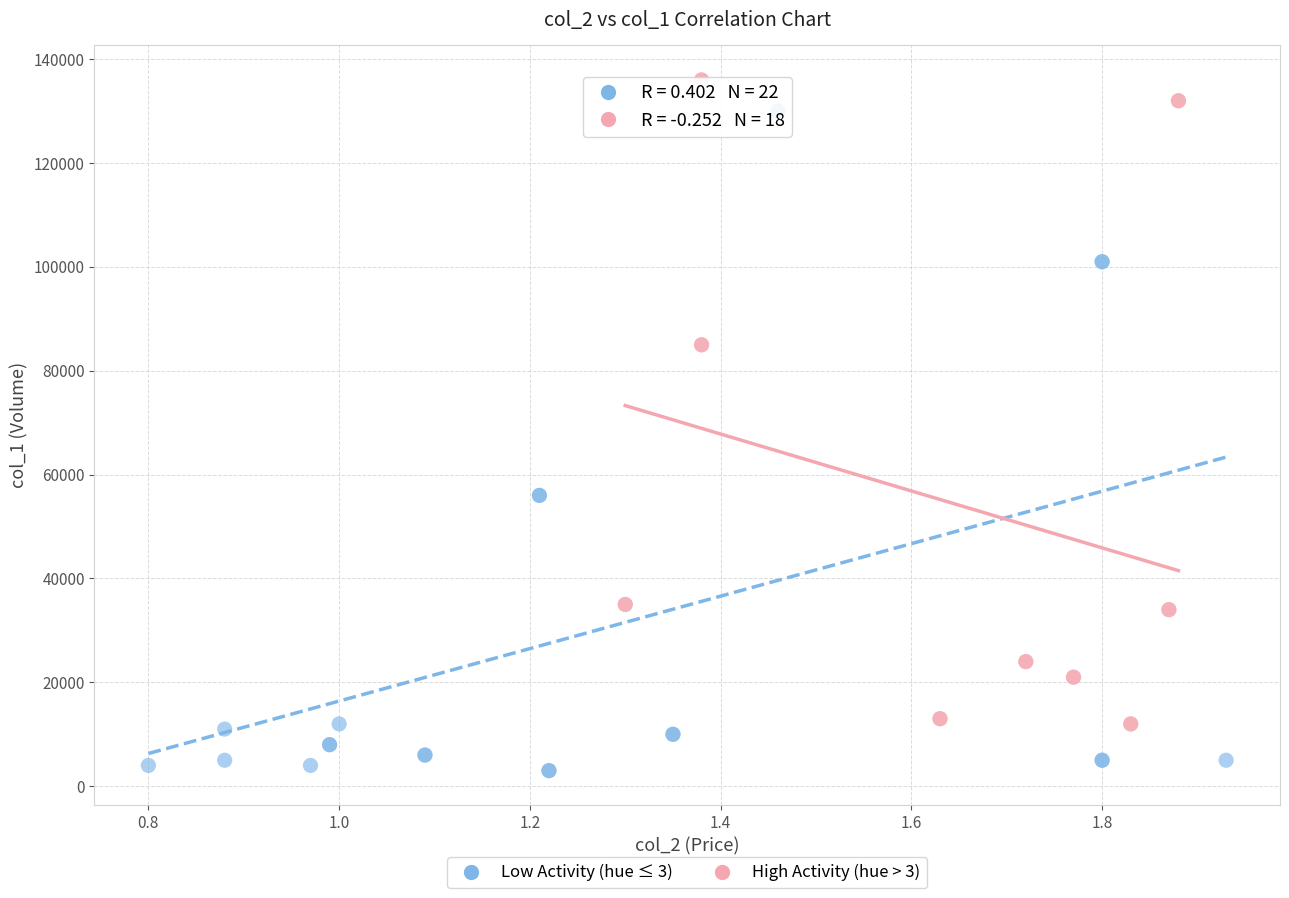

What are all the series names shown in the legend?

Low Activity (hue ≤ 3), High Activity (hue > 3)